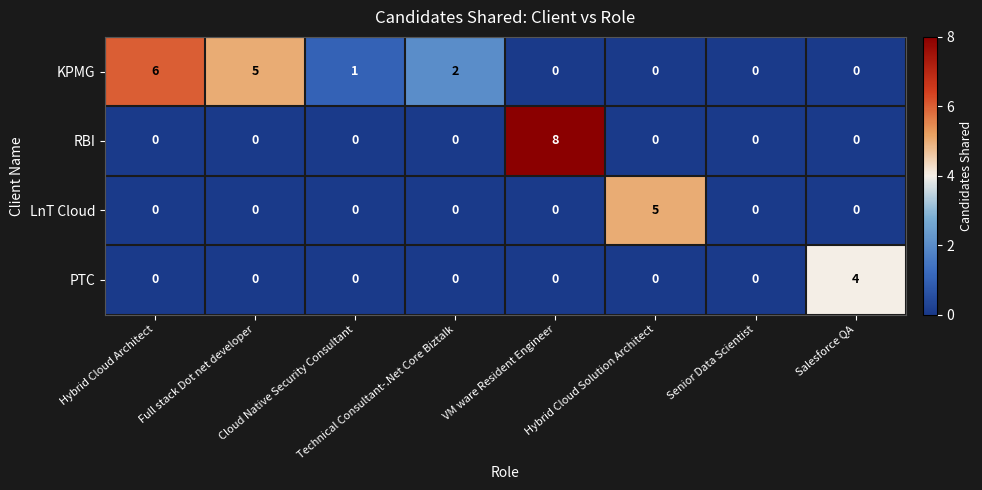

How many KPMG values are between 0 and 5?

7